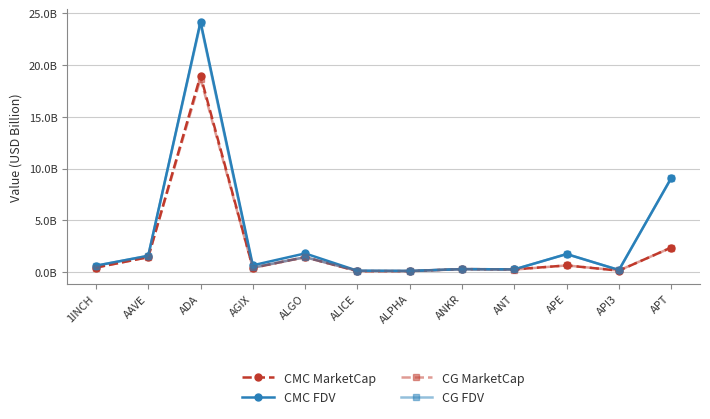

Is the value of CG MarketCap at ALICE greater than the value of CMC MarketCap at APE?

No